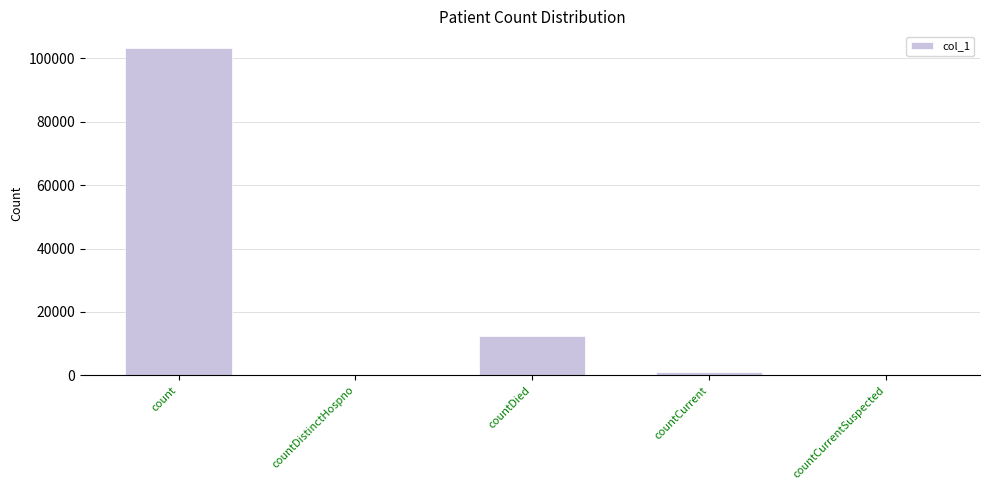

Reading left to right, transcribe all the data shown in this chart.

103393	0	12472	989	0